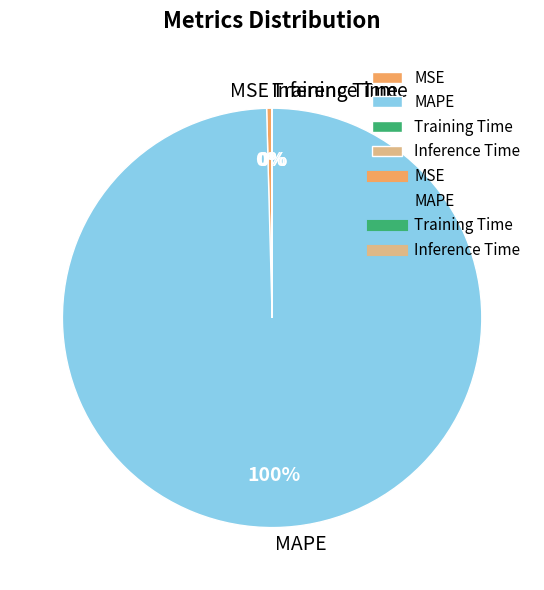

To the nearest percent, what is the average slice percentage?

25%